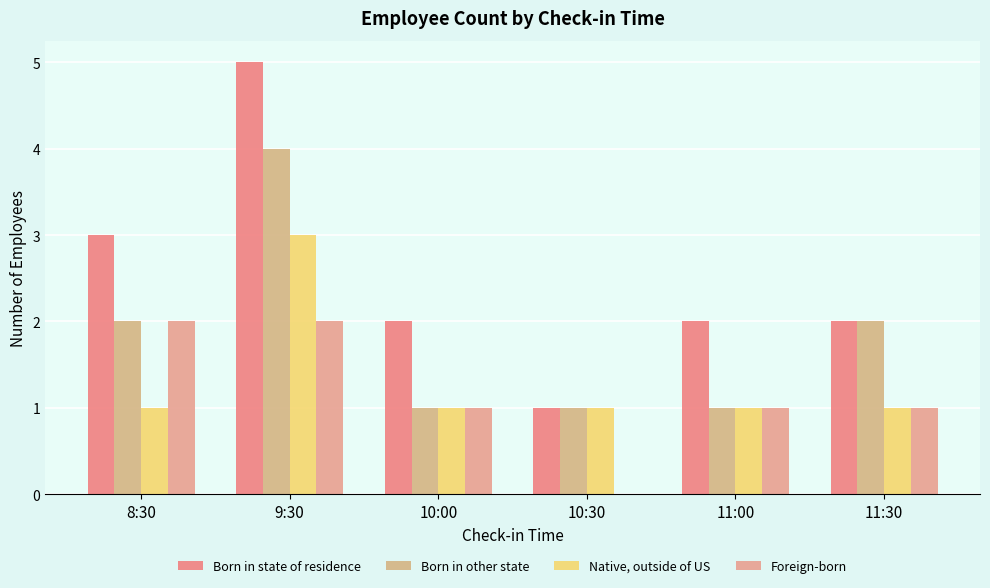

How many data points does each series have?

6